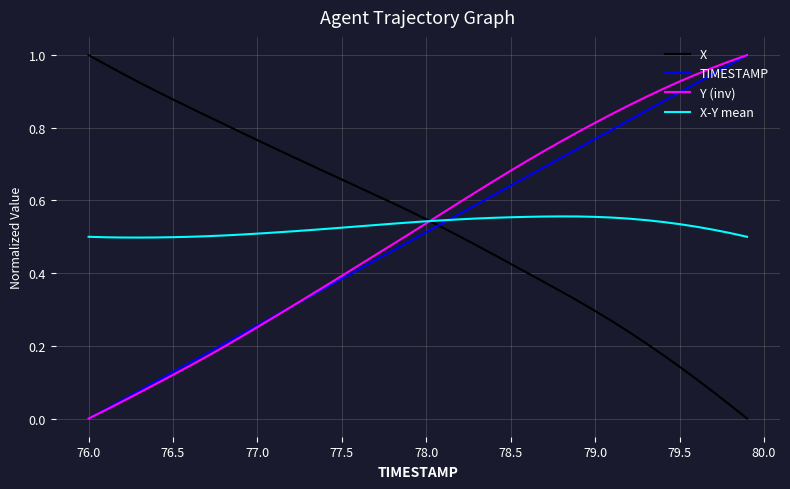

True or false: X-Y mean has more than 0 points higher than both neighbors.

True